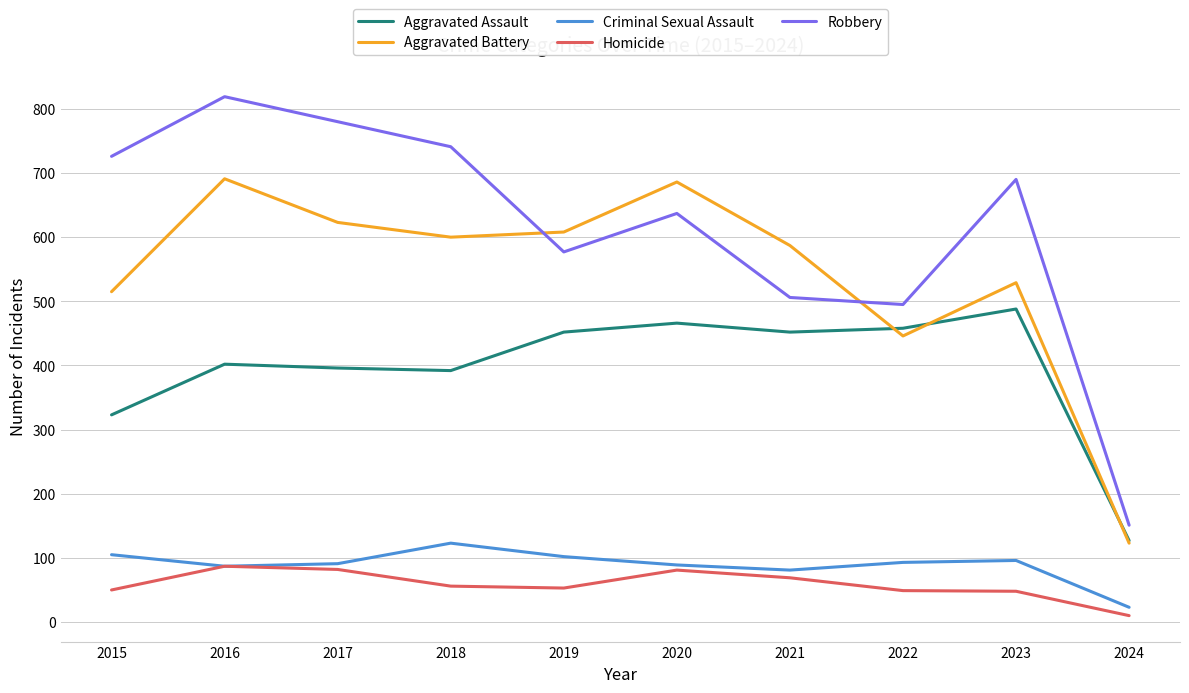

What is the difference between the highest and lowest values at 2021?

518